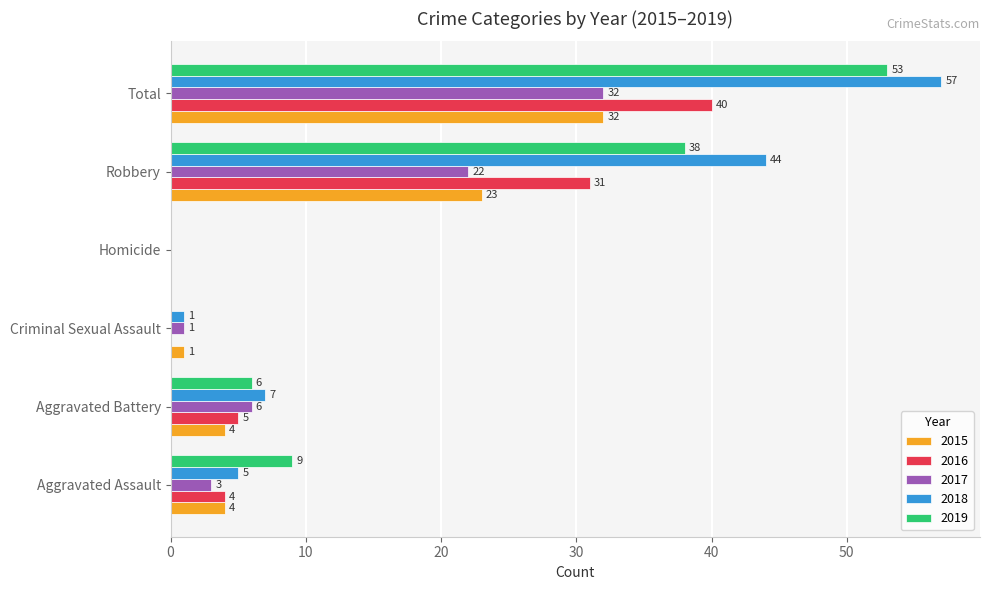

Is the value of 2015 at Total greater than the value of 2019 at Criminal Sexual Assault?

Yes